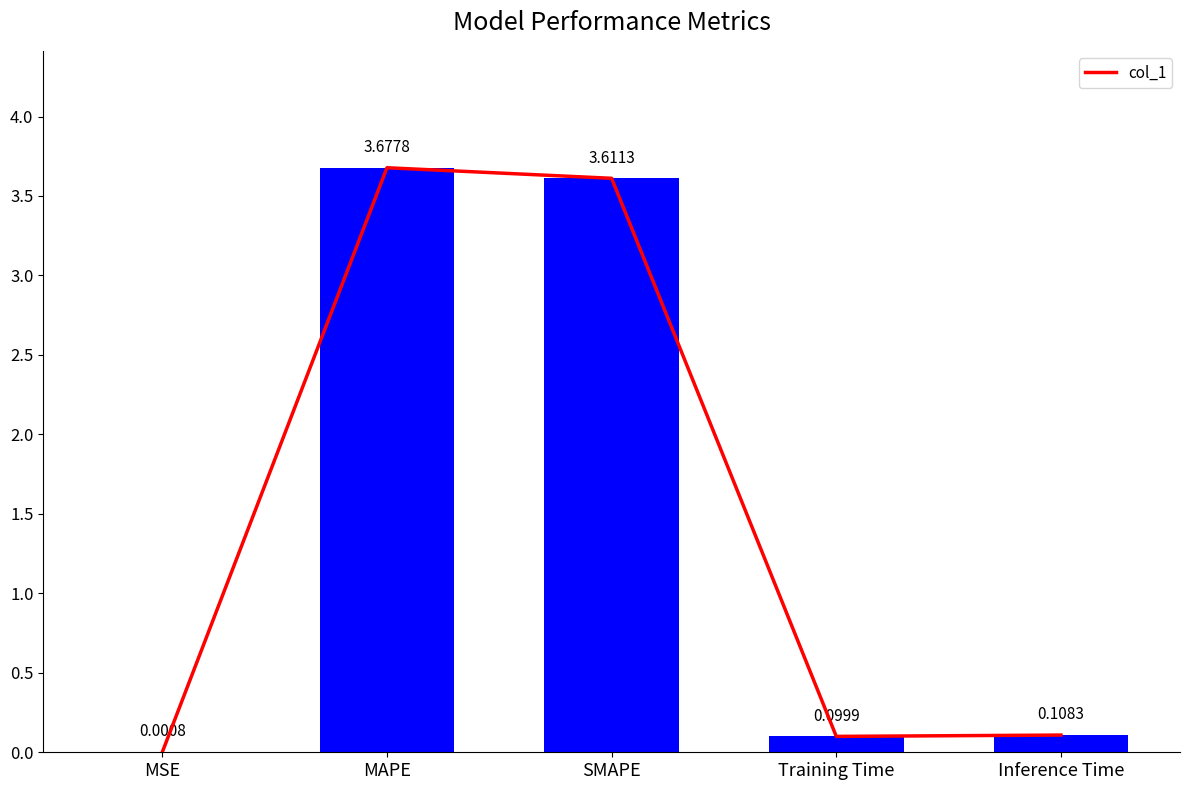

Reading left to right, extract all data points from this chart.

MSE=0.0	MAPE=3.7	SMAPE=3.6	Training Time=0.1	Inference Time=0.1